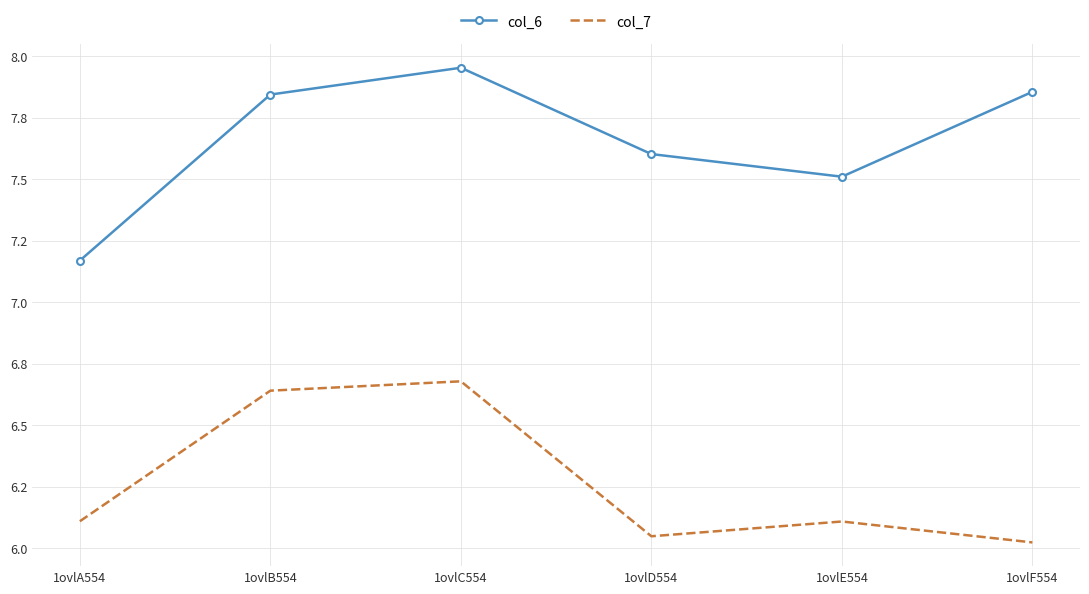

What are all the series names shown in the legend?

col_6, col_7